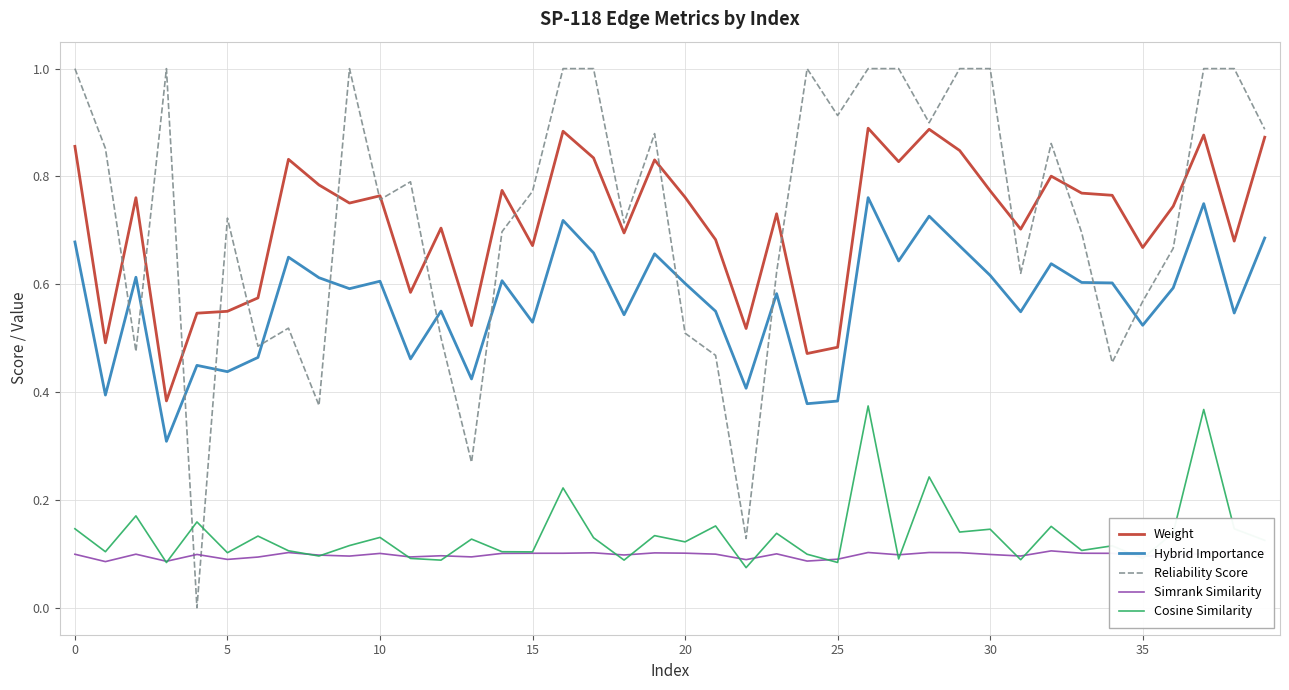

Which series has the largest range (max minus min)?

Reliability Score